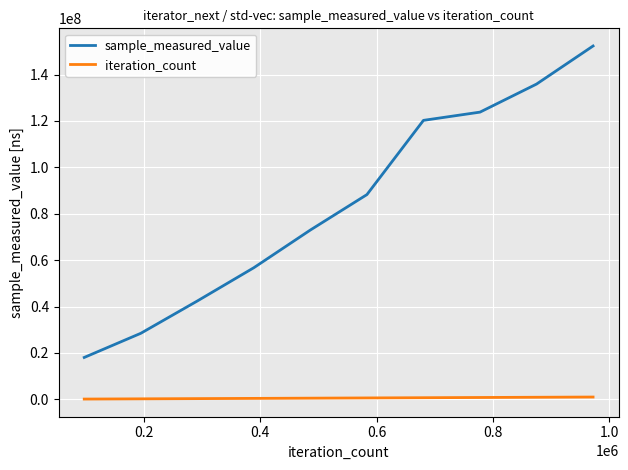

True or false: iteration_count and sample_measured_value intersect in this chart.

False